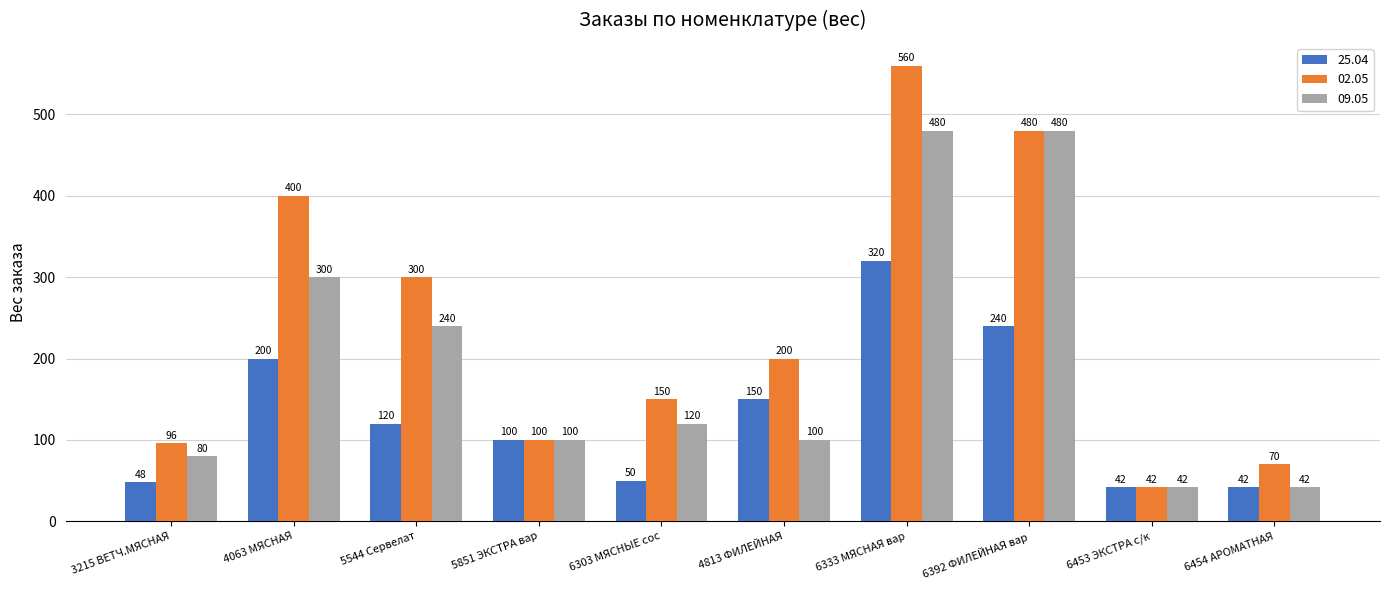

What is the difference between the maximum and second lowest values in the 09.05 series?

438